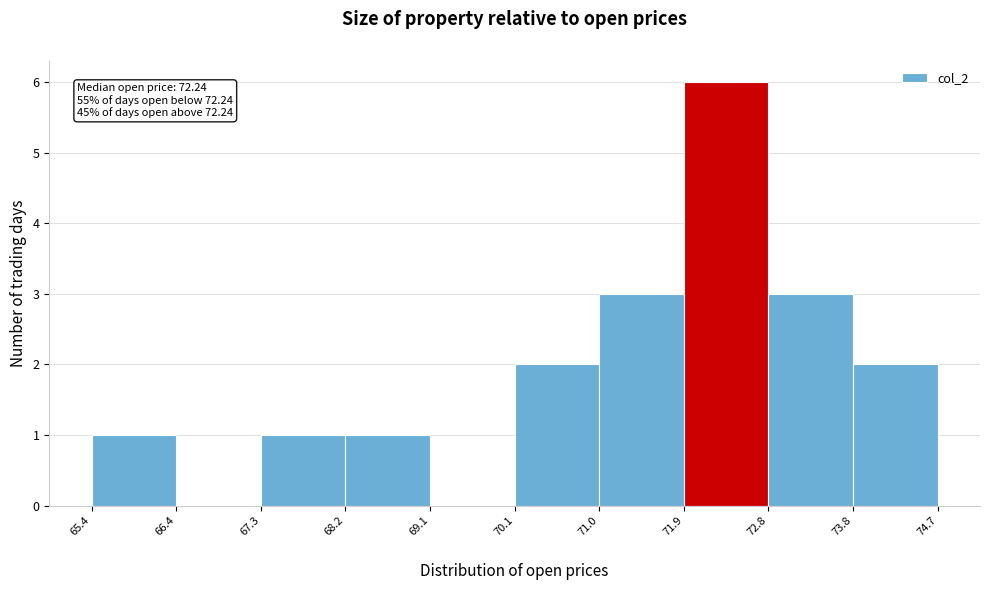

Over which range of the x-axis is the bar tallest?

71.9 to 72.8